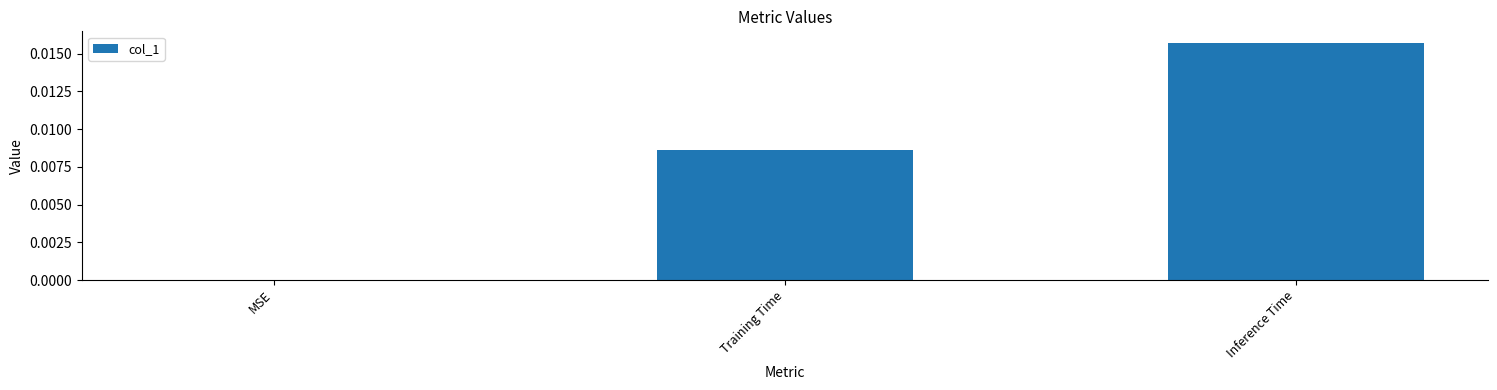

The chart shows a value of 0.0 at MSE. True or false?

True